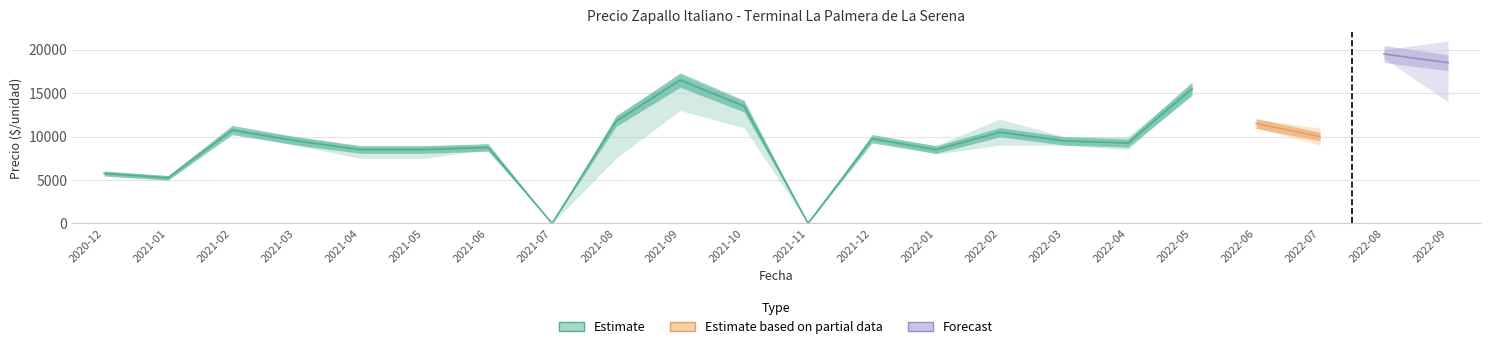

Reading left to right, extract all data points from this chart.

Precio minimo: 2020-12=5500	2021-01=5000	2021-02=10500	2021-03=9000	2021-04=7500	2021-05=7500	2021-06=8500	2021-07=0	2021-08=7500	2021-09=13000	2021-10=11000	2021-11=0	2021-12=9500	2022-01=8000	2022-02=9000	2022-03=9000	2022-04=8500	2022-05=15000	2022-06=11000	2022-07=9000	2022-08=19000	2022-09=14000
Precio maximo: 2020-12=6000	2021-01=5500	2021-02=11000	2021-03=10000	2021-04=9000	2021-05=9000	2021-06=9000	2021-07=0	2021-08=12500	2021-09=17000	2021-10=14000	2021-11=0	2021-12=10000	2022-01=9000	2022-02=12000	2022-03=10000	2022-04=10000	2022-05=16000	2022-06=12000	2022-07=11000	2022-08=20000	2022-09=21000
Precio promedio ponderado: 2020-12=5750	2021-01=5250	2021-02=10750	2021-03=9500	2021-04=8500	2021-05=8500	2021-06=8750	2021-07=0	2021-08=11750	2021-09=16500	2021-10=13500	2021-11=0	2021-12=9750	2022-01=8500	2022-02=10500	2022-03=9500	2022-04=9250	2022-05=15500	2022-06=11500	2022-07=10000	2022-08=19500	2022-09=18500